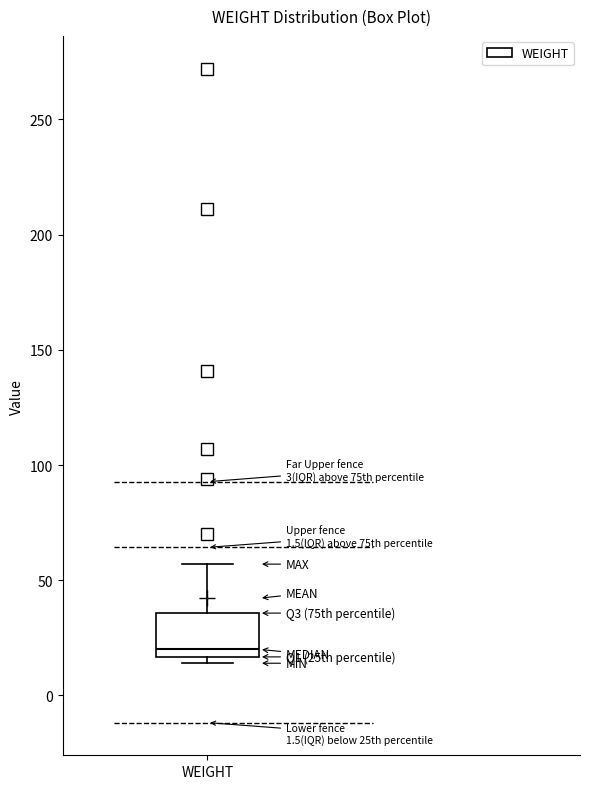

Read this box plot against the y-axis: the position of the median line, the range covered by the box, and the ends of both whiskers. The values are not printed on the chart, so give them approximately, as read against the axis.

median 20, box 15 to 35, whiskers 15 (just below the box's lower edge) to 55